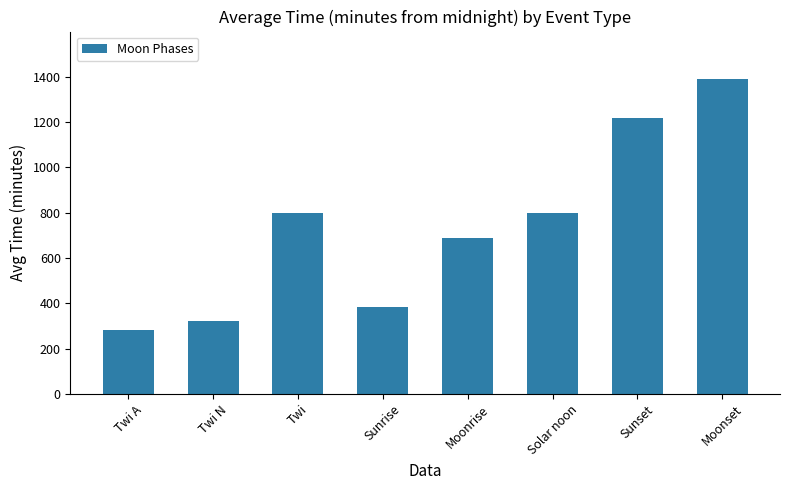

Reading left to right, what are all the values shown in this chart?

Twi A=284.0	Twi N=320.5	Twi=800.0	Sunrise=382.5	Moonrise=686.0	Solar noon=800.0	Sunset=1217.5	Moonset=1391.3